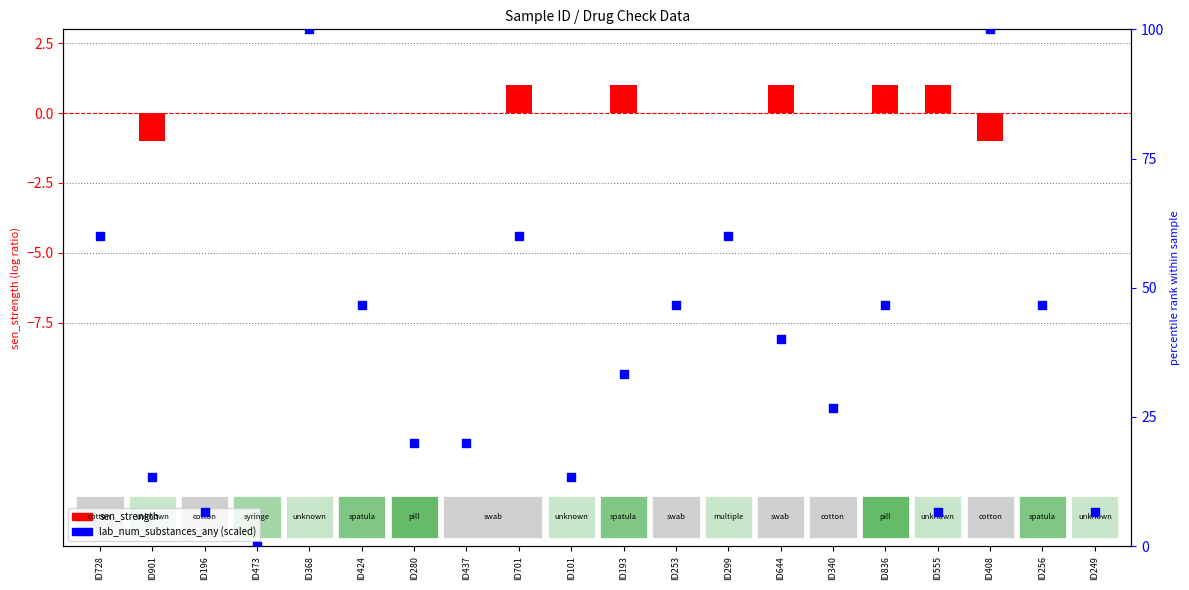

At how many categories does at least one series exceed 61?

2